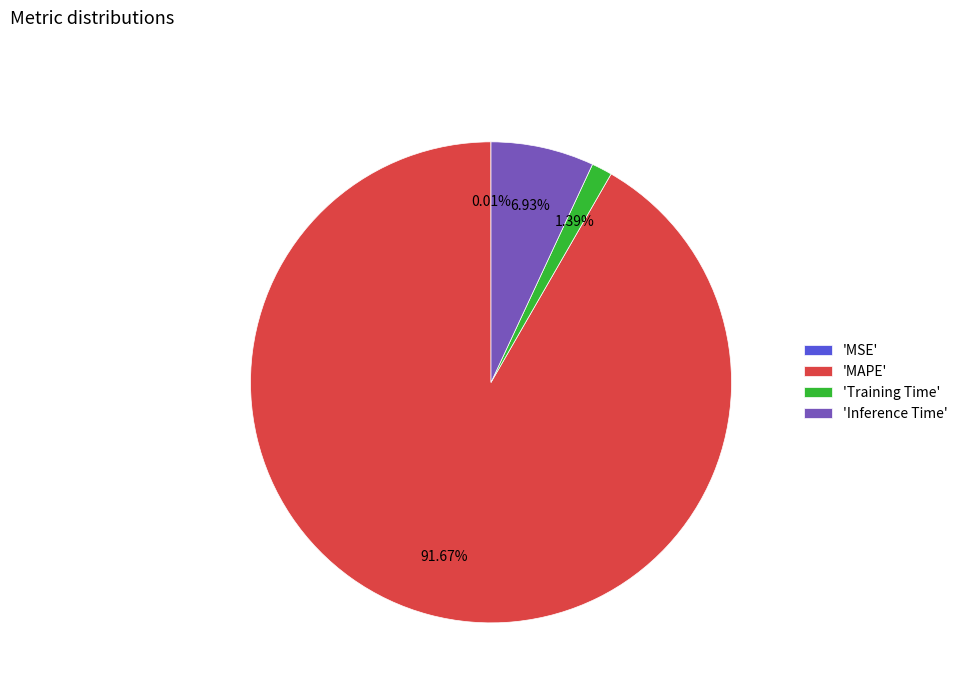

Combined, do 'MAPE' and 'Training Time' account for over 50%?

Yes